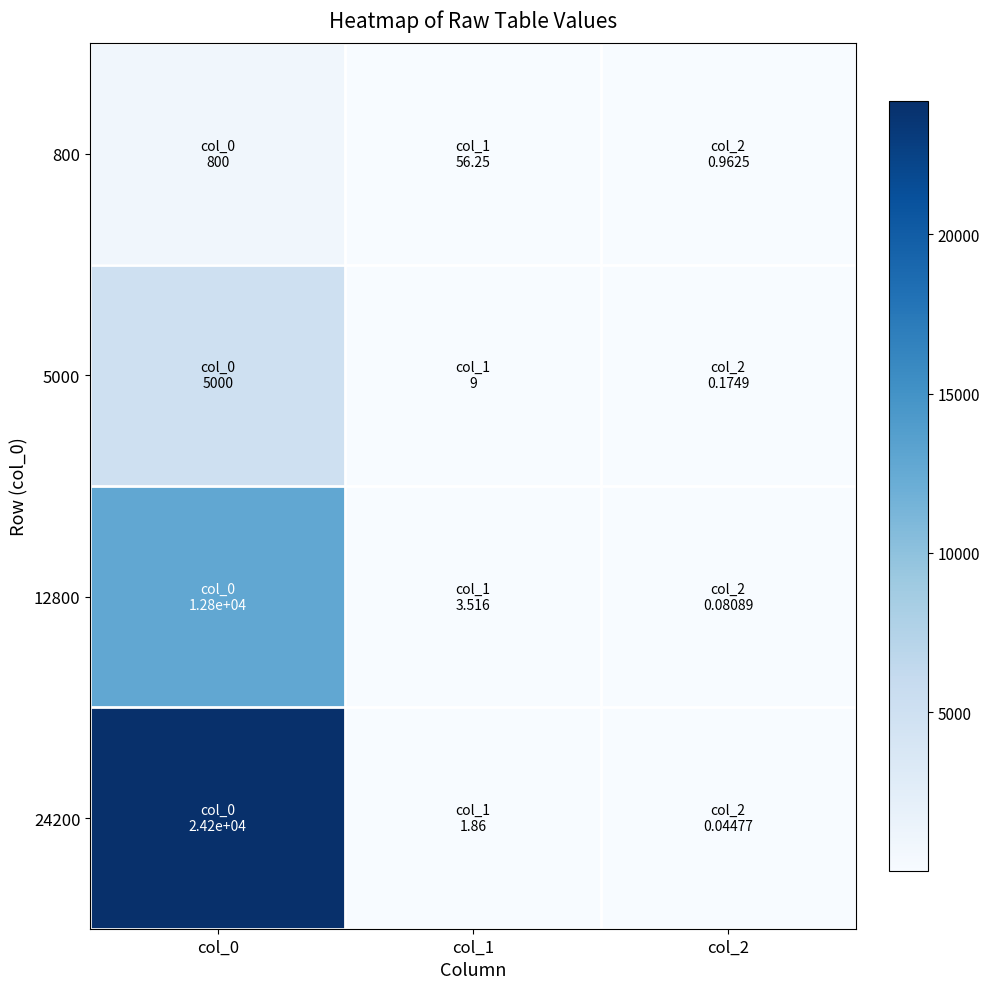

Reading left to right, extract all data points from this chart.

800: col_0=800.0	col_1=56.2	col_2=1.0
5000: col_0=5000.0	col_1=9.0	col_2=0.2
12800: col_0=12800.0	col_1=3.5	col_2=0.1
24200: col_0=24200.0	col_1=1.9	col_2=0.0